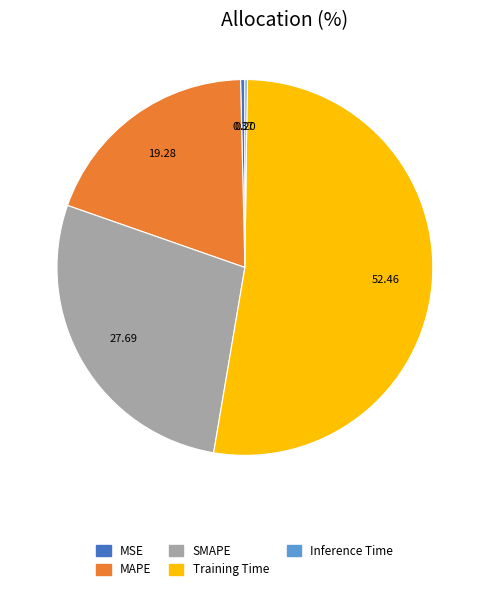

Which category has the biggest portion of the pie?

Training Time